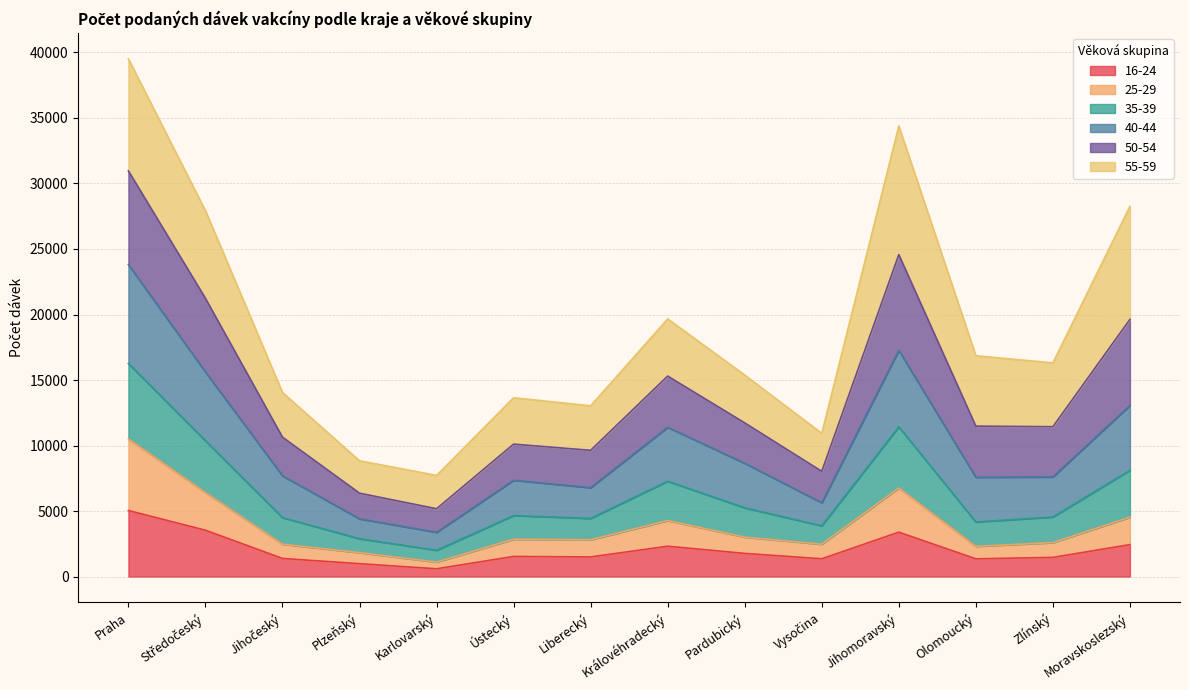

What is the total value across all series at Ústecký?

13645